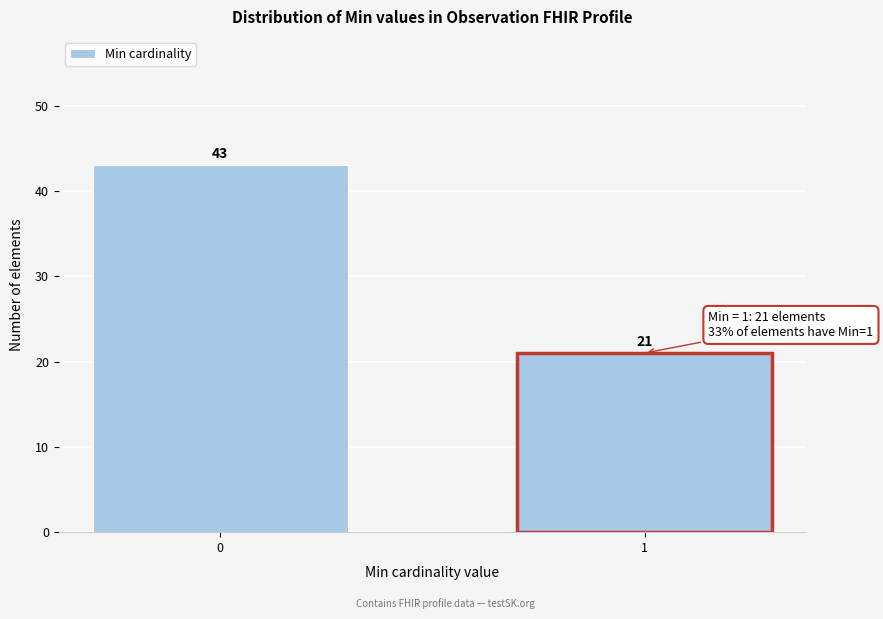

Reading left to right, transcribe all the data shown in this chart.

43	21